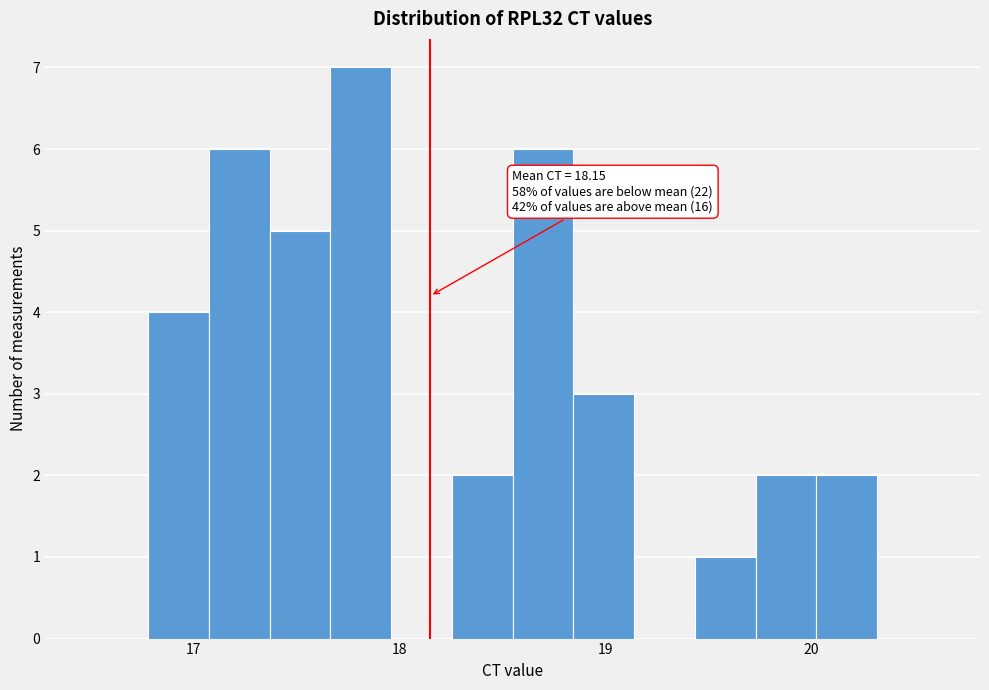

Read against the x-axis, roughly where is the centre of the tallest bar?

17.8